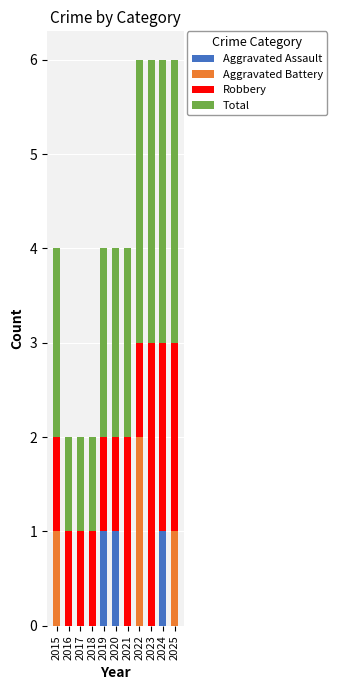

The Aggravated Assault series shows 1 at 2015. True or false?

False